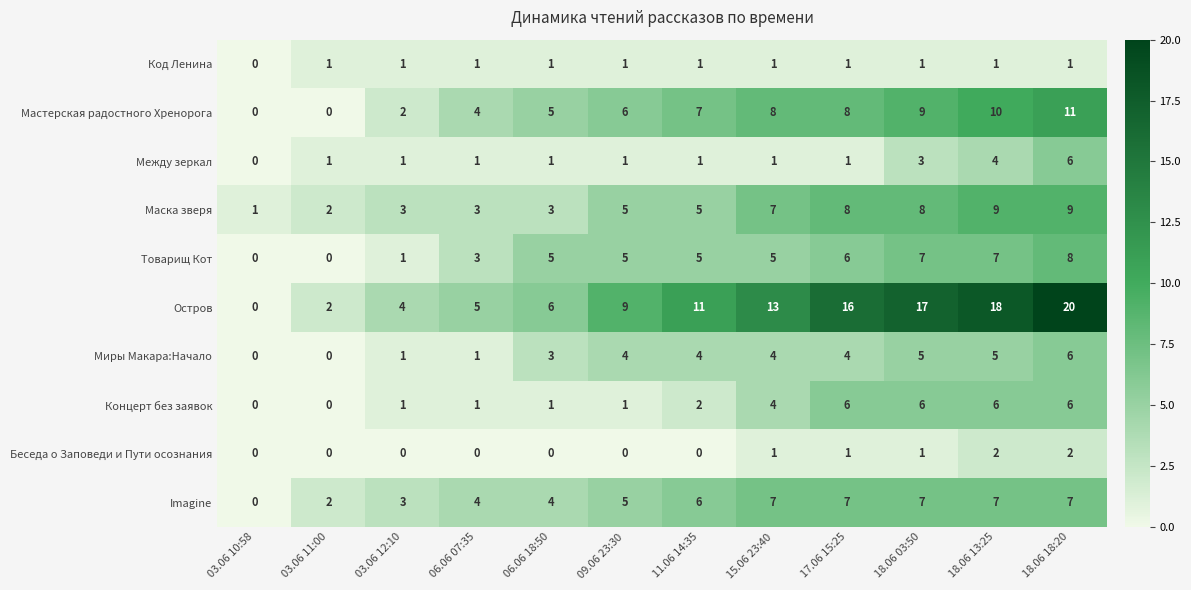

What is the maximum value shown in the chart?

20